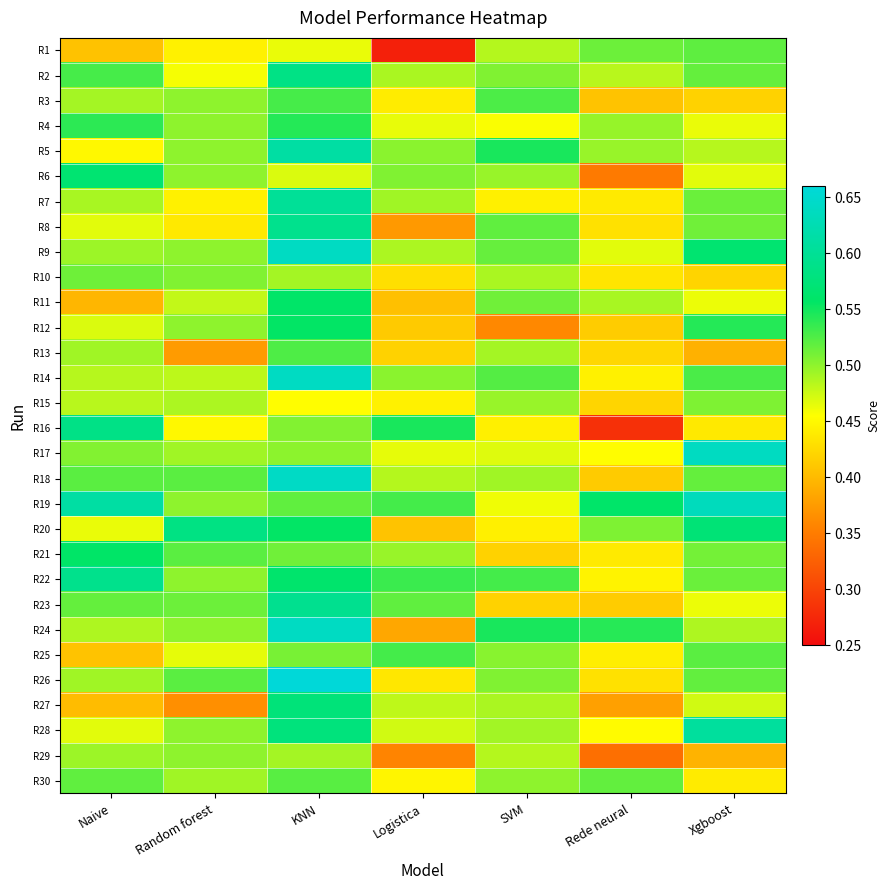

Reading right to left, extract all data points from this chart.

R1: Xgboost=0.5	Rede neural=0.5	SVM=0.5	Logistica=0.3	KNN=0.5	Random forest=0.4	Naive=0.4
R2: Xgboost=0.5	Rede neural=0.5	SVM=0.5	Logistica=0.5	KNN=0.6	Random forest=0.5	Naive=0.5
R3: Xgboost=0.4	Rede neural=0.4	SVM=0.5	Logistica=0.4	KNN=0.5	Random forest=0.5	Naive=0.5
R4: Xgboost=0.5	Rede neural=0.5	SVM=0.5	Logistica=0.5	KNN=0.5	Random forest=0.5	Naive=0.5
R5: Xgboost=0.5	Rede neural=0.5	SVM=0.5	Logistica=0.5	KNN=0.6	Random forest=0.5	Naive=0.4
R6: Xgboost=0.5	Rede neural=0.3	SVM=0.5	Logistica=0.5	KNN=0.5	Random forest=0.5	Naive=0.6
R7: Xgboost=0.5	Rede neural=0.4	SVM=0.4	Logistica=0.5	KNN=0.6	Random forest=0.4	Naive=0.5
R8: Xgboost=0.5	Rede neural=0.4	SVM=0.5	Logistica=0.4	KNN=0.6	Random forest=0.4	Naive=0.5
R9: Xgboost=0.6	Rede neural=0.5	SVM=0.5	Logistica=0.5	KNN=0.6	Random forest=0.5	Naive=0.5
R10: Xgboost=0.4	Rede neural=0.4	SVM=0.5	Logistica=0.4	KNN=0.5	Random forest=0.5	Naive=0.5
R11: Xgboost=0.5	Rede neural=0.5	SVM=0.5	Logistica=0.4	KNN=0.6	Random forest=0.5	Naive=0.4
R12: Xgboost=0.5	Rede neural=0.4	SVM=0.4	Logistica=0.4	KNN=0.6	Random forest=0.5	Naive=0.5
R13: Xgboost=0.4	Rede neural=0.4	SVM=0.5	Logistica=0.4	KNN=0.5	Random forest=0.4	Naive=0.5
R14: Xgboost=0.5	Rede neural=0.4	SVM=0.5	Logistica=0.5	KNN=0.6	Random forest=0.5	Naive=0.5
R15: Xgboost=0.5	Rede neural=0.4	SVM=0.5	Logistica=0.4	KNN=0.5	Random forest=0.5	Naive=0.5
R16: Xgboost=0.4	Rede neural=0.3	SVM=0.4	Logistica=0.5	KNN=0.5	Random forest=0.4	Naive=0.6
R17: Xgboost=0.6	Rede neural=0.5	SVM=0.5	Logistica=0.5	KNN=0.5	Random forest=0.5	Naive=0.5
R18: Xgboost=0.5	Rede neural=0.4	SVM=0.5	Logistica=0.5	KNN=0.6	Random forest=0.5	Naive=0.5
R19: Xgboost=0.6	Rede neural=0.6	SVM=0.5	Logistica=0.5	KNN=0.5	Random forest=0.5	Naive=0.6
R20: Xgboost=0.6	Rede neural=0.5	SVM=0.4	Logistica=0.4	KNN=0.6	Random forest=0.6	Naive=0.5
R21: Xgboost=0.5	Rede neural=0.4	SVM=0.4	Logistica=0.5	KNN=0.5	Random forest=0.5	Naive=0.6
R22: Xgboost=0.5	Rede neural=0.4	SVM=0.5	Logistica=0.5	KNN=0.6	Random forest=0.5	Naive=0.6
R23: Xgboost=0.5	Rede neural=0.4	SVM=0.4	Logistica=0.5	KNN=0.6	Random forest=0.5	Naive=0.5
R24: Xgboost=0.5	Rede neural=0.5	SVM=0.5	Logistica=0.4	KNN=0.6	Random forest=0.5	Naive=0.5
R25: Xgboost=0.5	Rede neural=0.4	SVM=0.5	Logistica=0.5	KNN=0.5	Random forest=0.5	Naive=0.4
R26: Xgboost=0.5	Rede neural=0.4	SVM=0.5	Logistica=0.4	KNN=0.7	Random forest=0.5	Naive=0.5
R27: Xgboost=0.5	Rede neural=0.4	SVM=0.5	Logistica=0.5	KNN=0.6	Random forest=0.4	Naive=0.4
R28: Xgboost=0.6	Rede neural=0.5	SVM=0.5	Logistica=0.5	KNN=0.6	Random forest=0.5	Naive=0.5
R29: Xgboost=0.4	Rede neural=0.3	SVM=0.5	Logistica=0.4	KNN=0.5	Random forest=0.5	Naive=0.5
R30: Xgboost=0.4	Rede neural=0.5	SVM=0.5	Logistica=0.4	KNN=0.5	Random forest=0.5	Naive=0.5